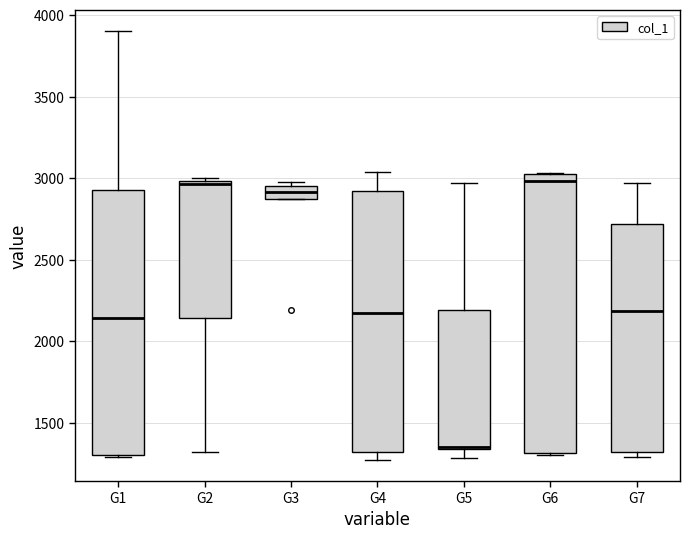

Reading left to right, transcribe this box plot: for each box, give where its median line is, the range the box spans, and where its two whiskers end, as read against the y-axis. The values are not printed on the chart, so give them approximately, as read against the axis.

G1: median 2150, box 1300 to 2950, whiskers 1300 to 3900
G2: median 2950, box 2150 to 3000, whiskers 1300 to 3000 (just above the box's upper edge)
G3: median 2900, box 2850 to 2950, whiskers 2850 to 3000
G4: median 2150, box 1300 to 2900, whiskers 1250 to 3050
G5: median 1350 (drawn on the box's lower edge), box 1350 to 2200, whiskers 1300 to 2950
G6: median 3000, box 1300 to 3050, whiskers 1300 to 3050
G7: median 2200, box 1300 to 2700, whiskers 1300 (just below the box's lower edge) to 2950